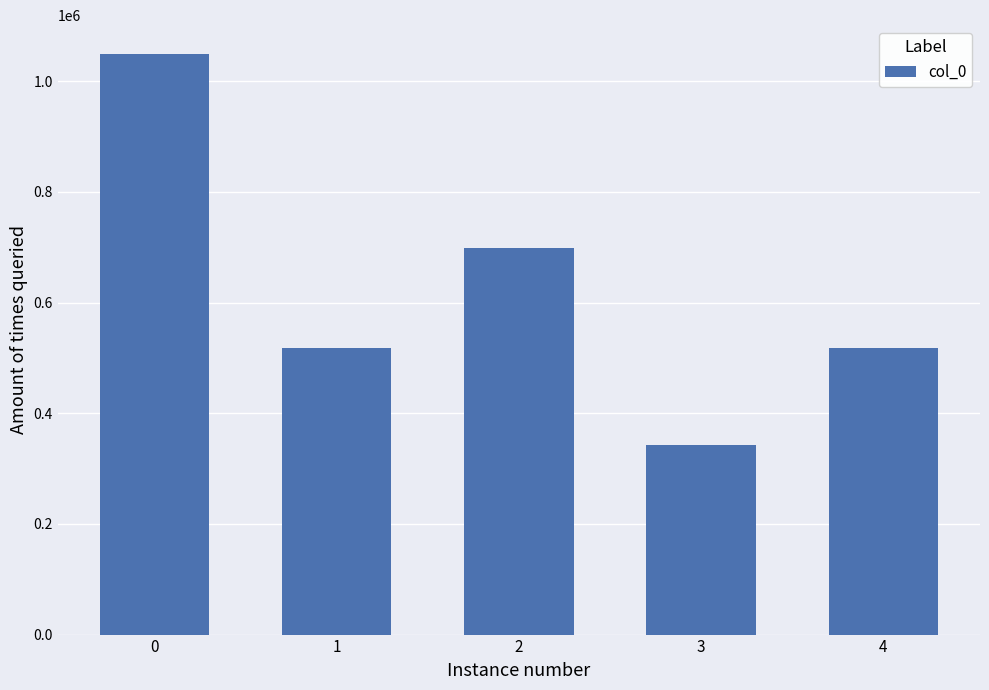

True or false: the data shows 1049059 at 0.

True